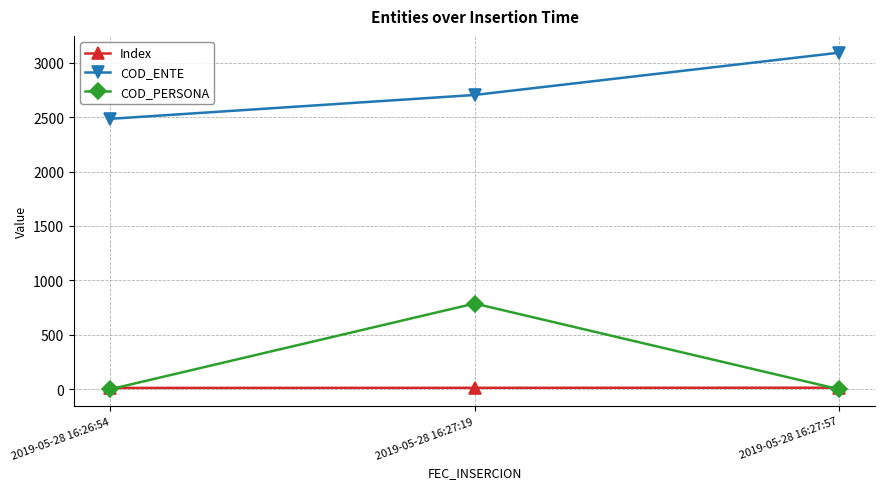

How many lines are shown in the chart?

3